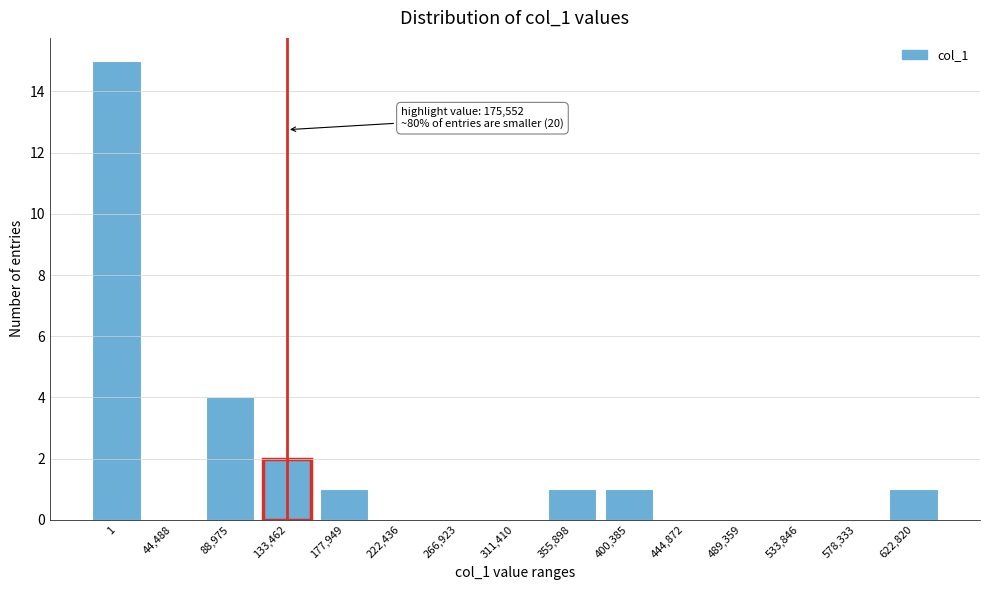

Reading left to right, what are all the values shown in this chart?

1=15	44,488=0	88,975=4	133,462=2	177,949=1	222,436=0	266,923=0	311,410=0	355,898=1	400,385=1	444,872=0	489,359=0	533,846=0	578,333=0	622,820=1